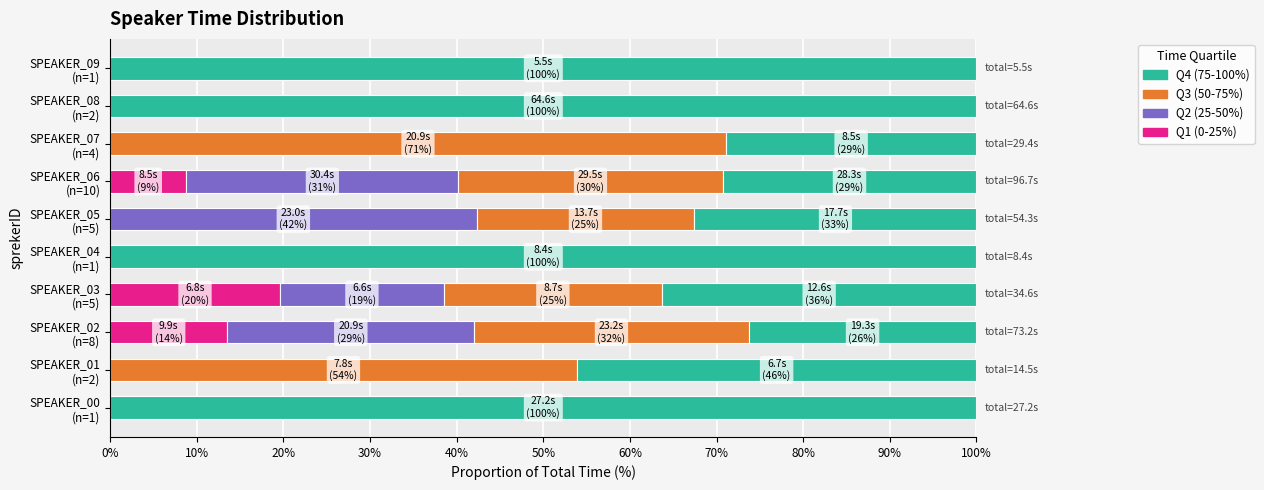

What is the highest value of the Q1 (0-25%) series?

19.6